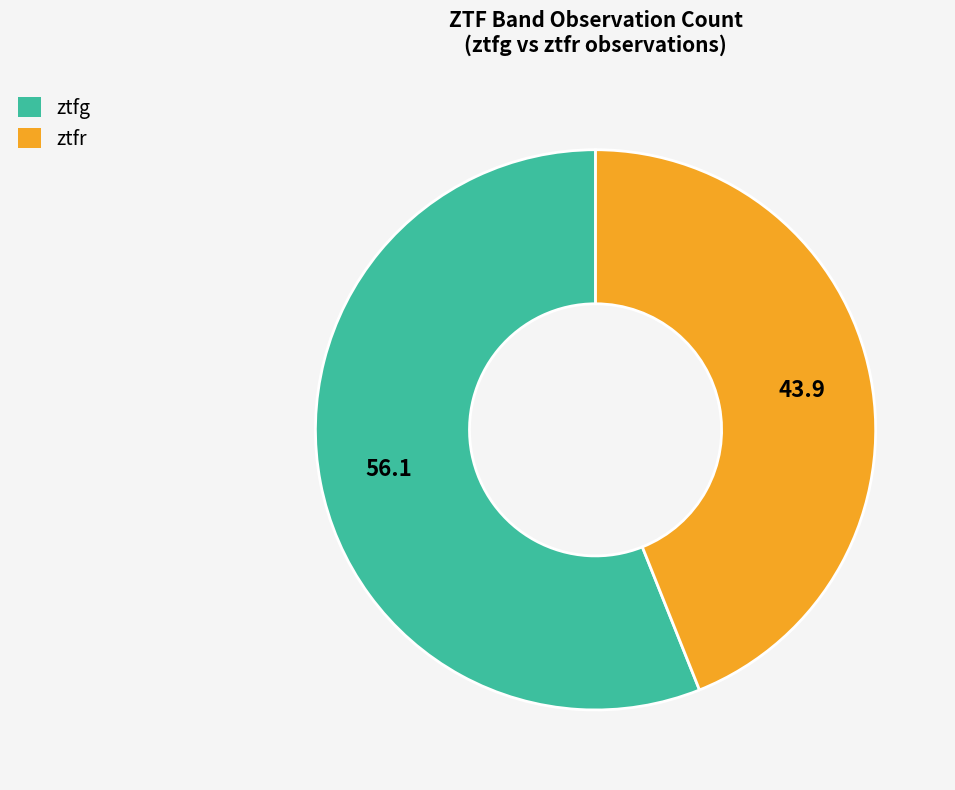

Approximately how many times larger is the value at ztfr compared to ztfg?

0.8